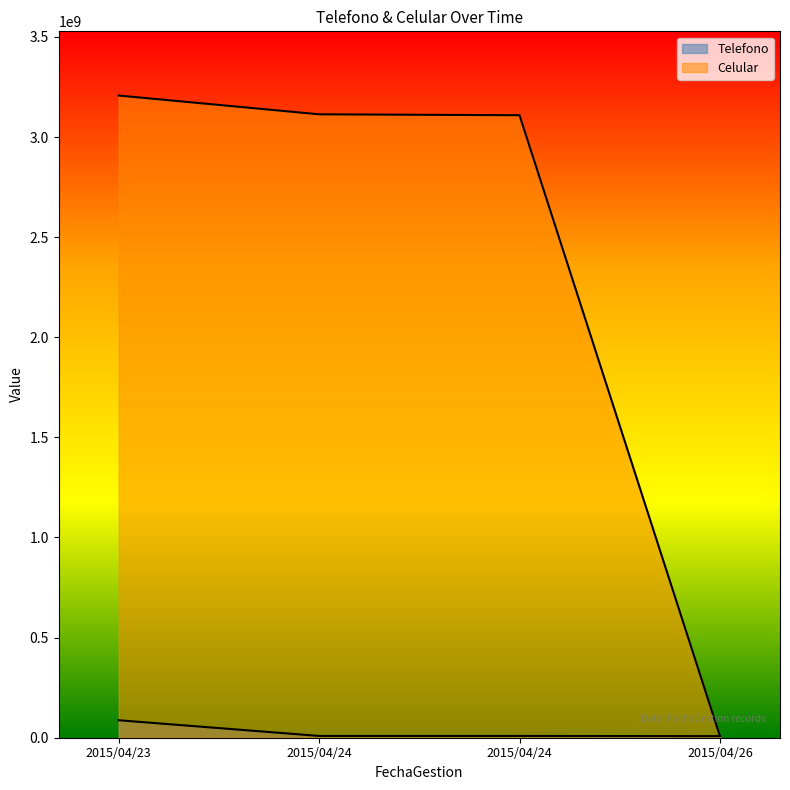

How many values in the Celular series are below 3113540466?

2